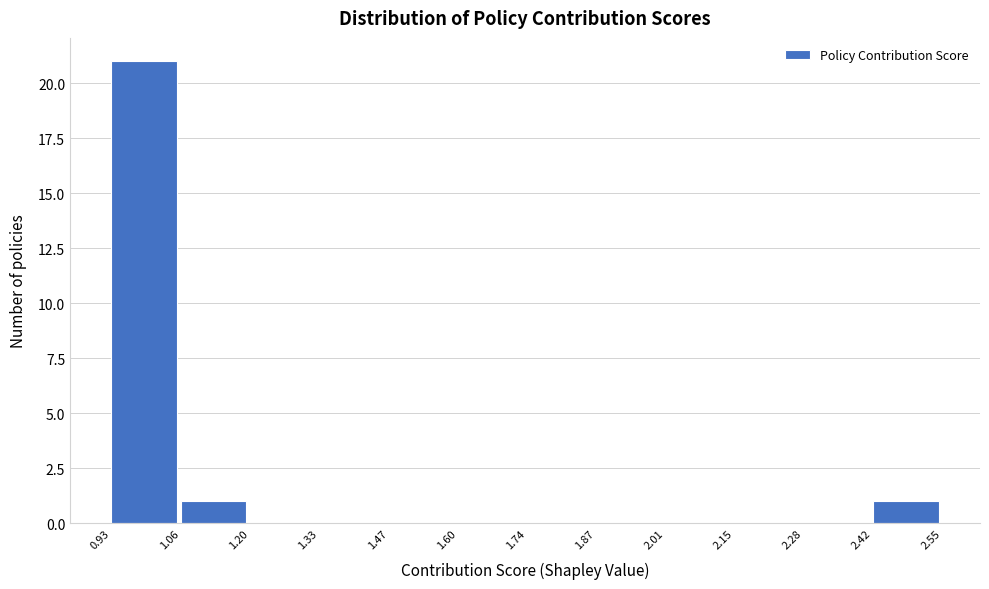

Which range on the x-axis has the tallest bar?

0.93 to 1.06